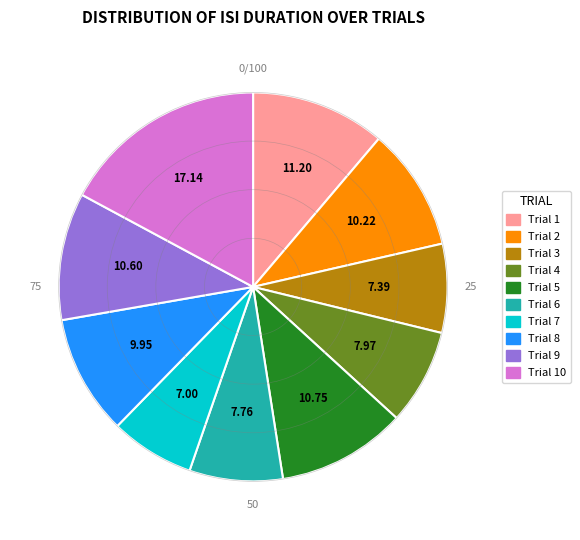

Does Trial 8 account for over 50% of the chart?

No